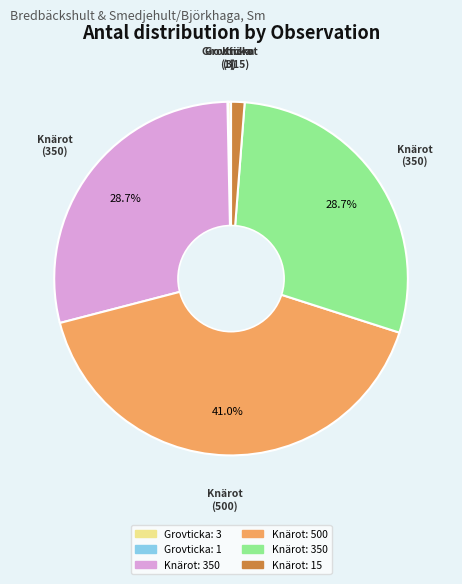

Is there a majority slice in this chart?

No